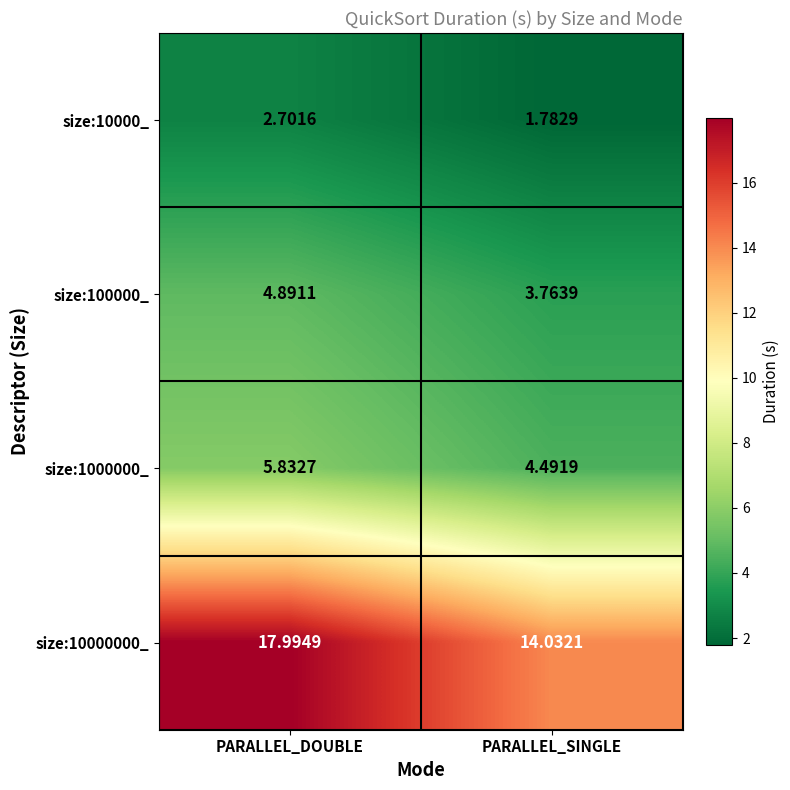

Rank the categories by size:100000_ value from lowest to highest.

PARALLEL_SINGLE, PARALLEL_DOUBLE